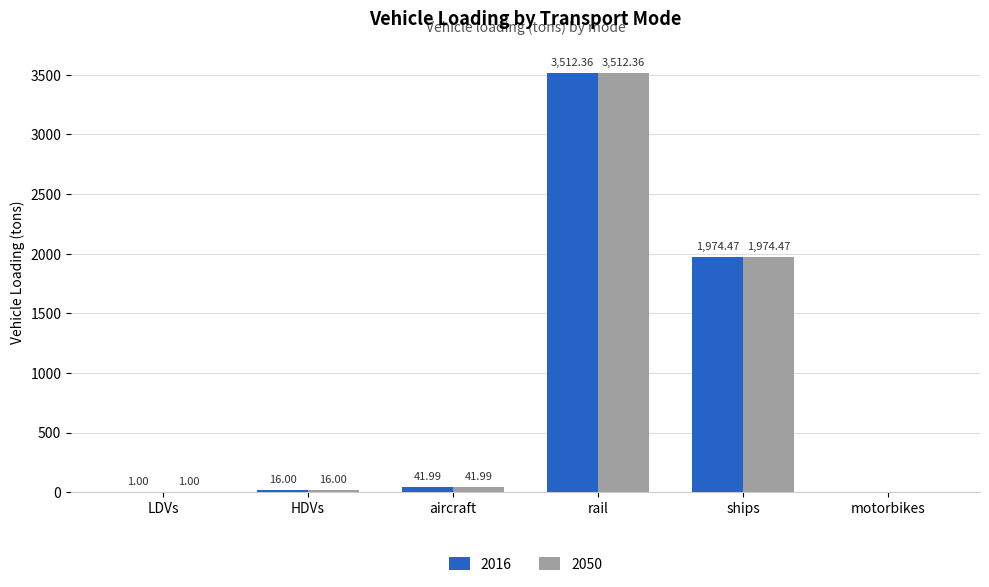

At which category is the sum across all series the highest?

rail